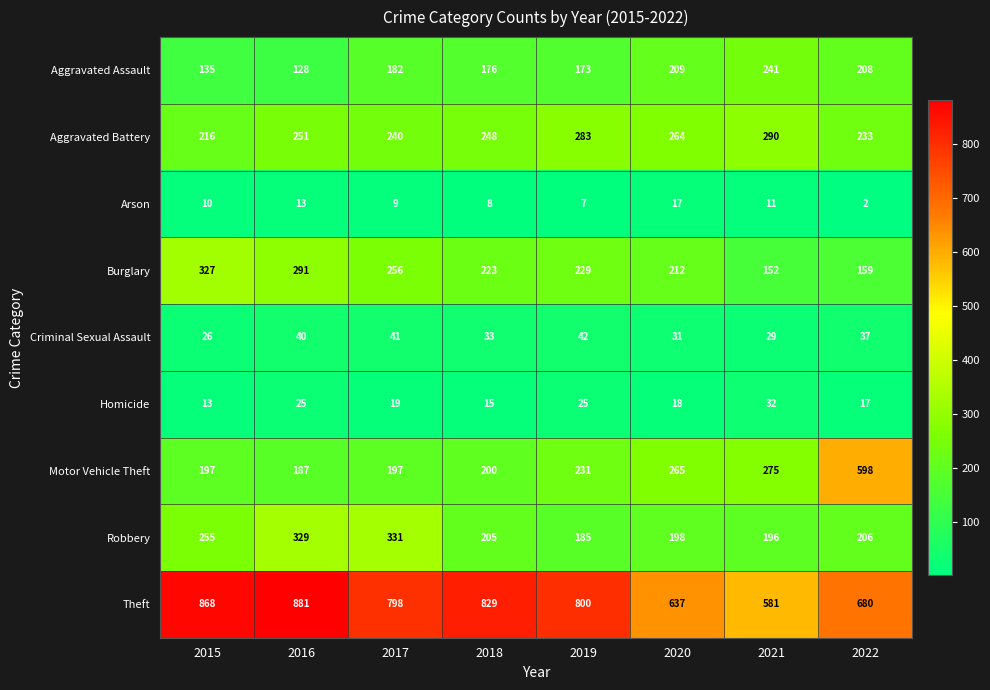

What is the spread (max minus min) of values at 2018?

821